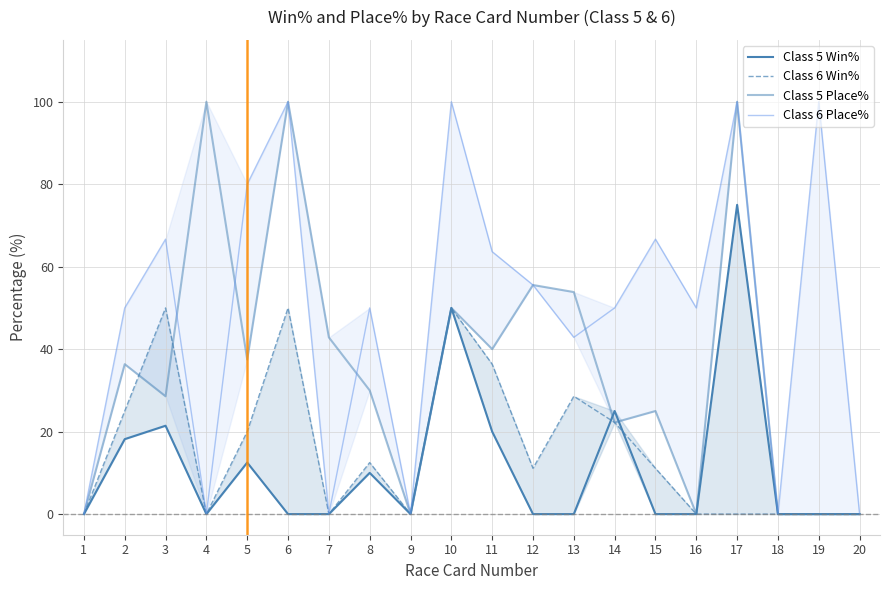

How many lines are shown in the chart?

4